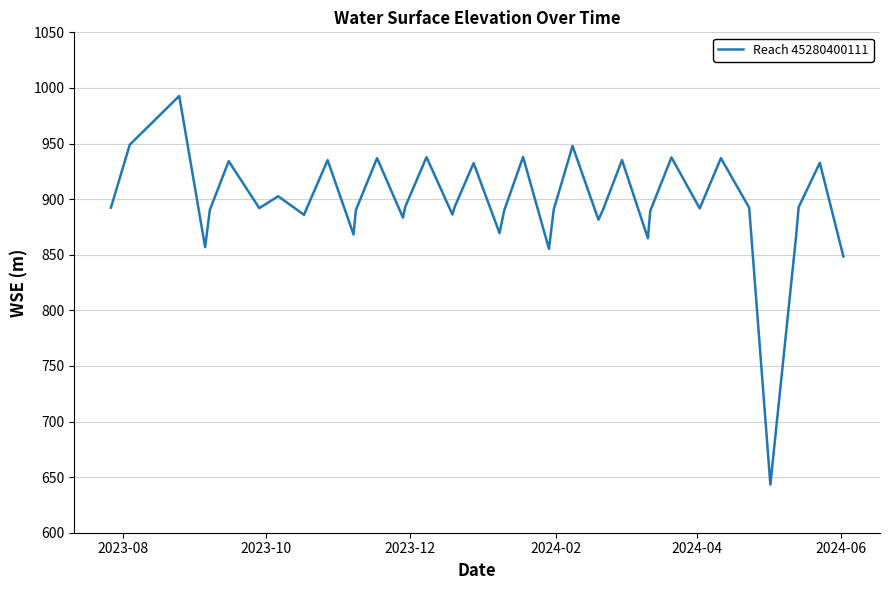

What is the average value?

896.0